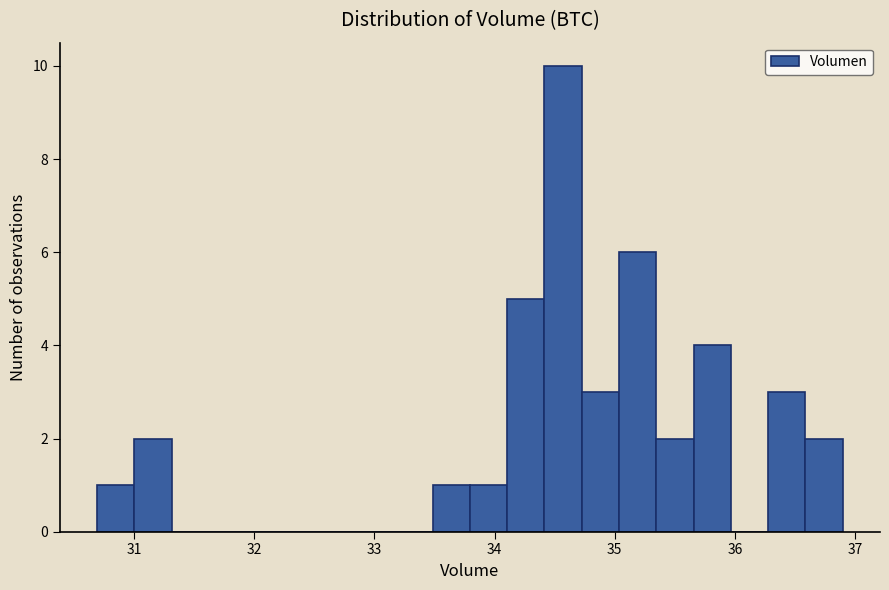

Read against the x-axis, roughly where is the centre of the tallest bar?

34.6